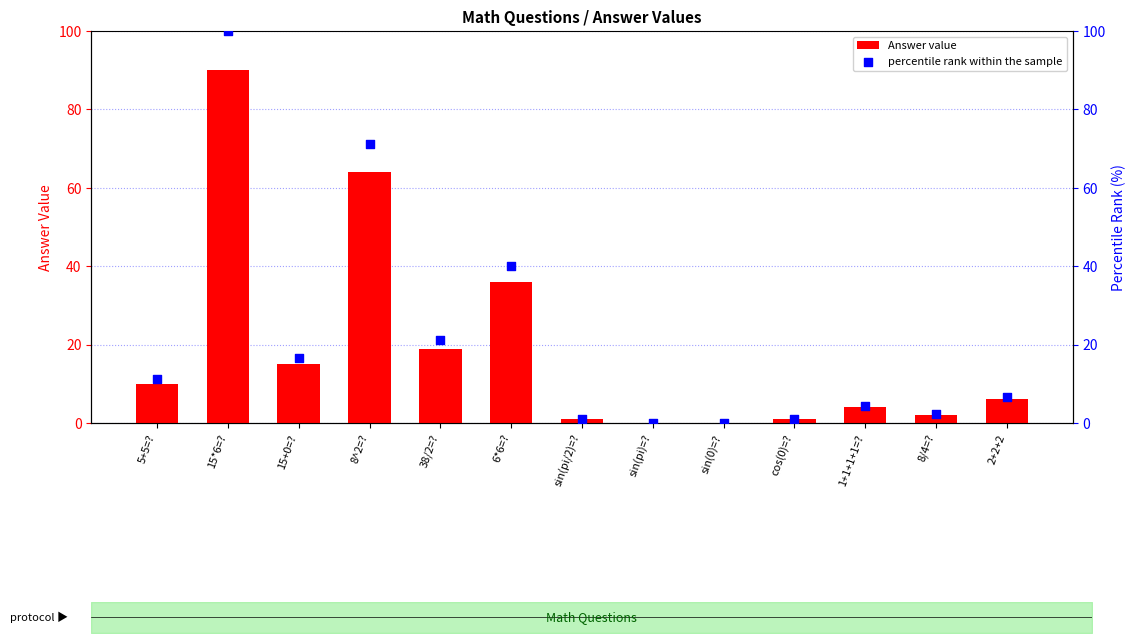

Which series reaches the maximum Y coordinate?

percentile rank within the sample